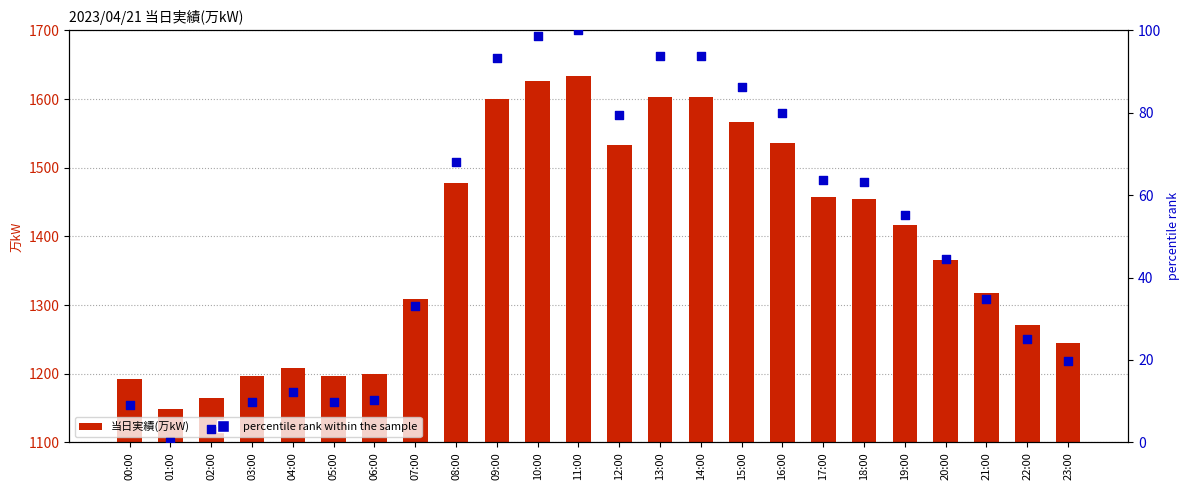

At how many categories does at least one series exceed 235?

24